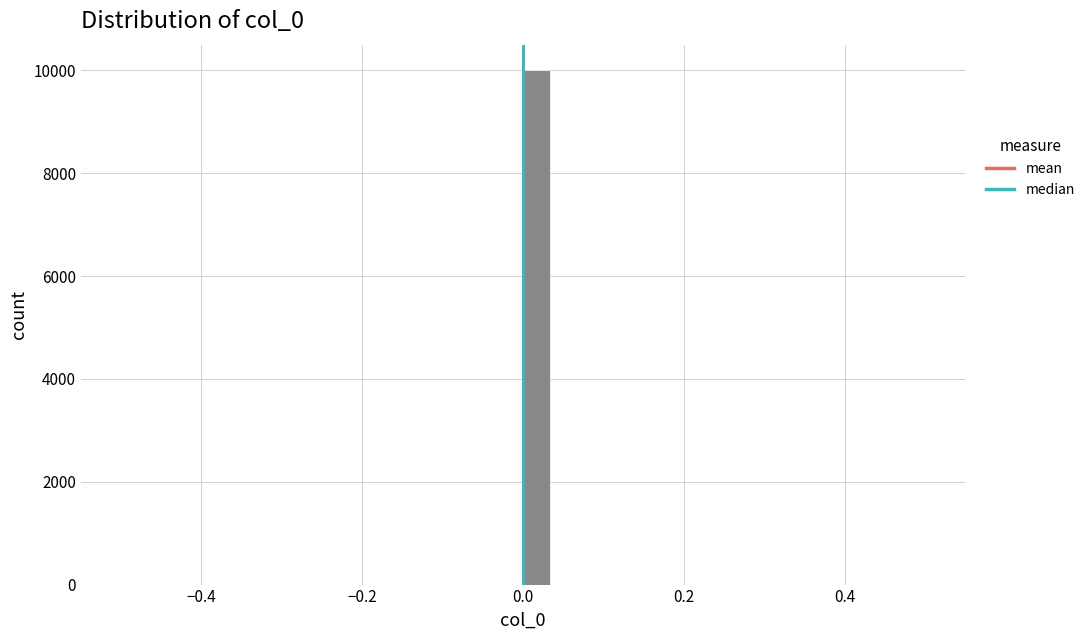

Read against the x-axis, roughly where is the centre of the tallest bar?

0.02